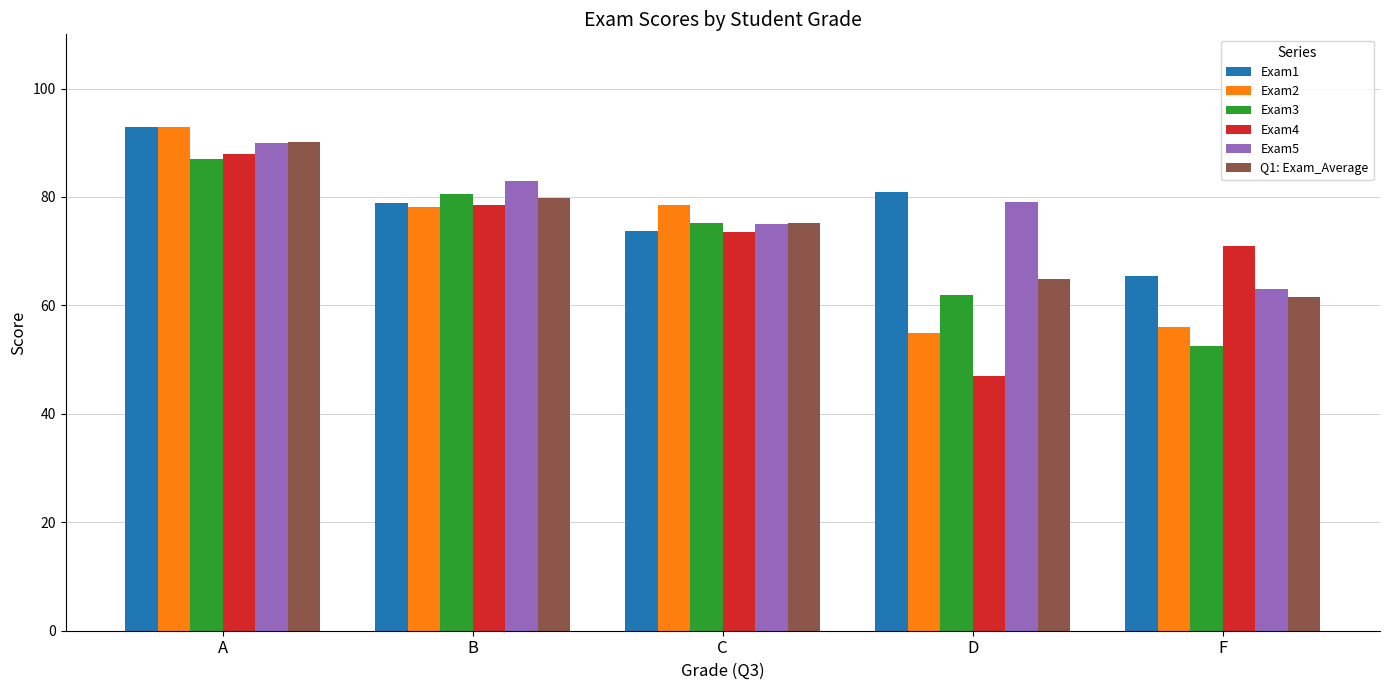

The Exam4 series shows 62.3 at D. True or false?

False